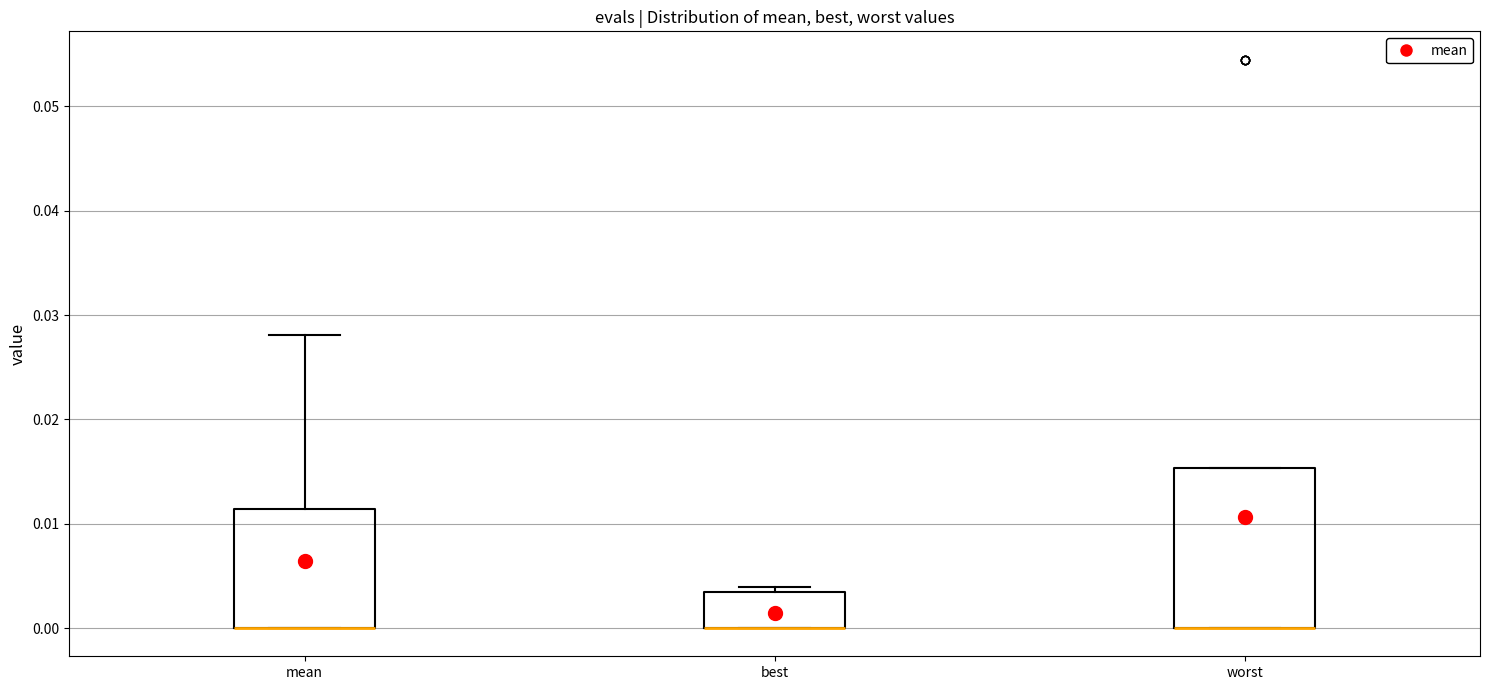

Reading left to right, read every box against the y-axis: the position of its median line, the range the box covers, and the ends of its whiskers. The values are not printed on the chart, so give them approximately, as read against the axis.

mean: median 0.000 (drawn on the box's lower edge), box 0.000 to 0.011, whiskers 0.000 to 0.028
best: median 0.000 (drawn on the box's lower edge), box 0.000 to 0.004, whiskers 0.000 to 0.004 (just above the box's upper edge)
worst: median 0.000 (drawn on the box's lower edge), box 0.000 to 0.015, whiskers 0.000 to 0.015